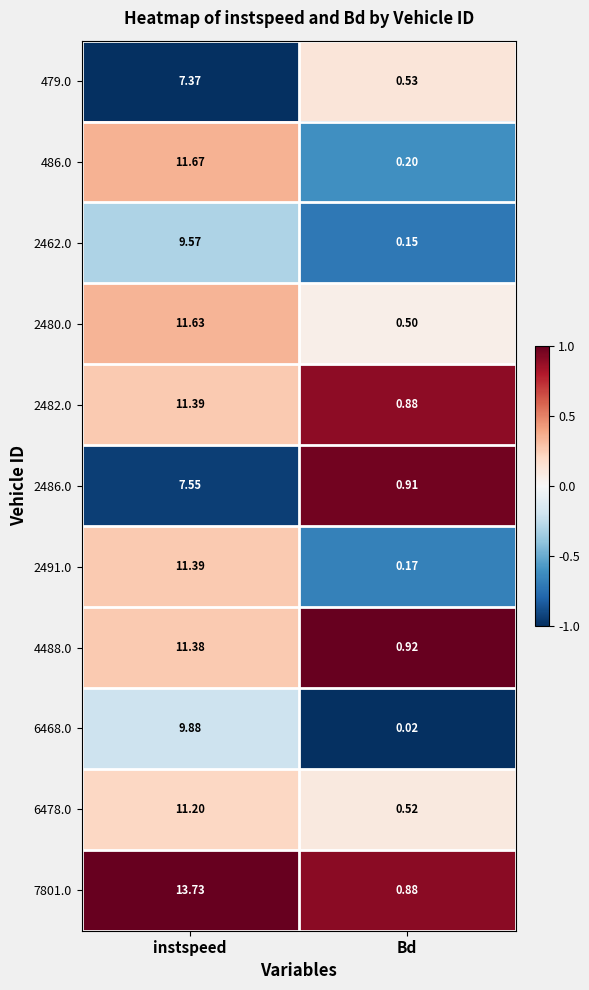

Where is 7801.0 nearest to the value 7?

Bd